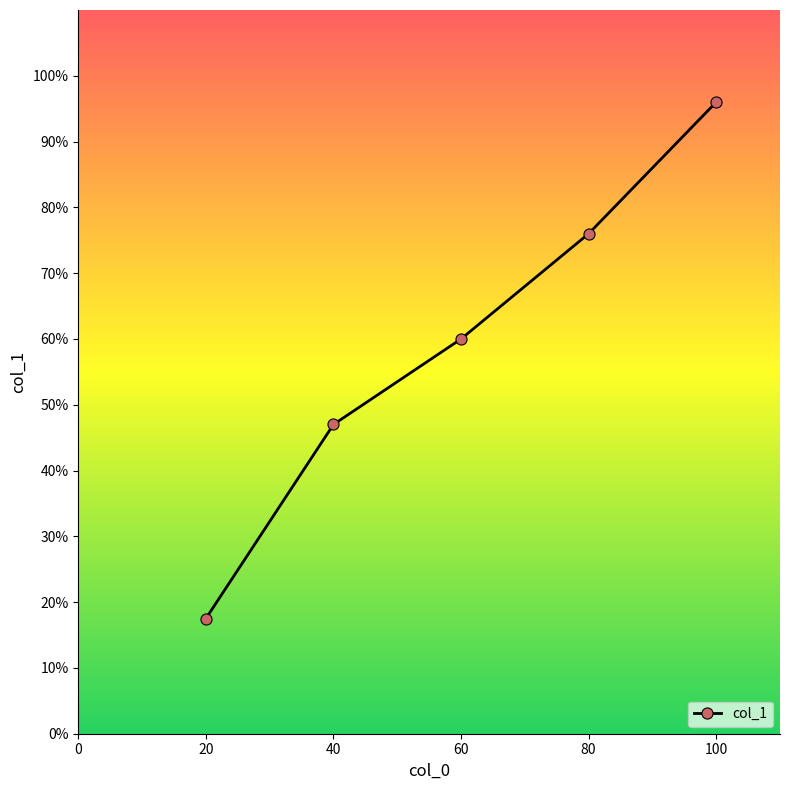

What is the difference between the maximum and minimum values?

0.8